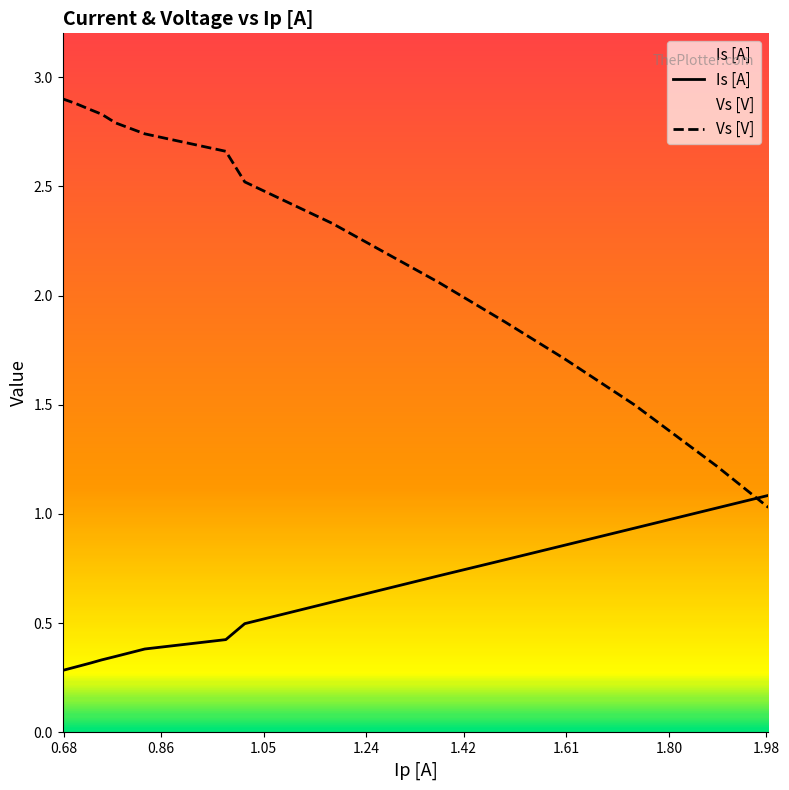

What is the difference between the maximum and minimum values in the Vs [V] series?

1.9